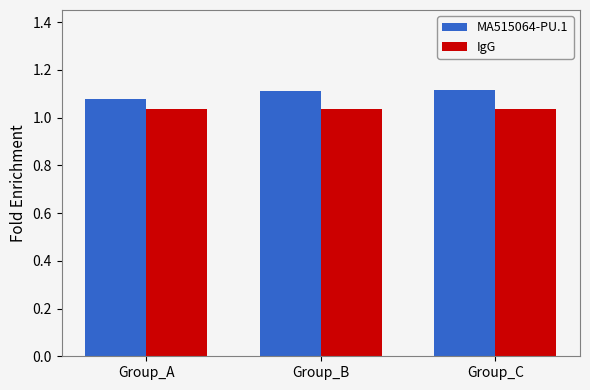

The value of IgG at Group_A is 1.6. True or false?

False